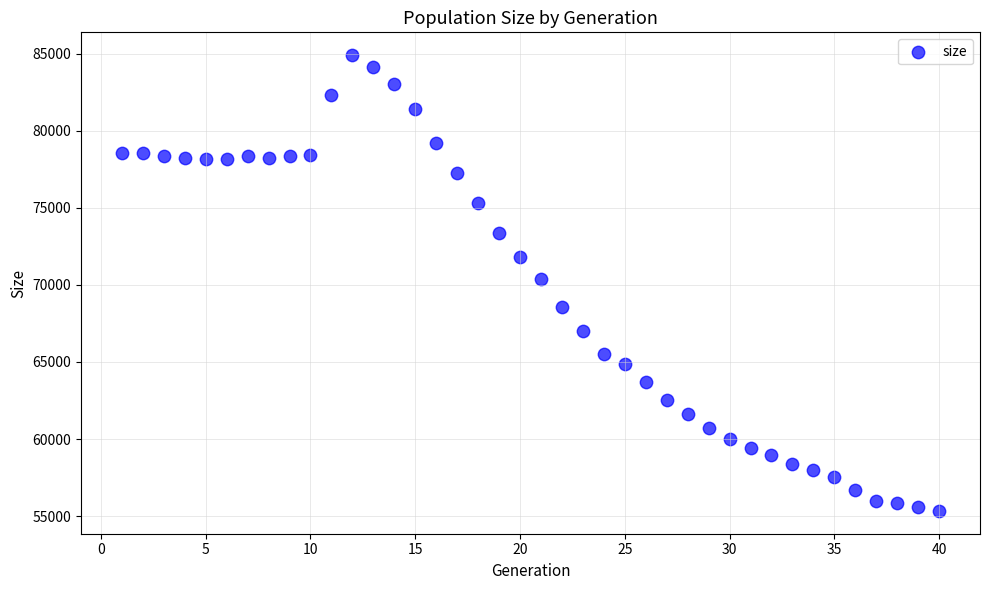

What is the range of X values (max minus min)?

39